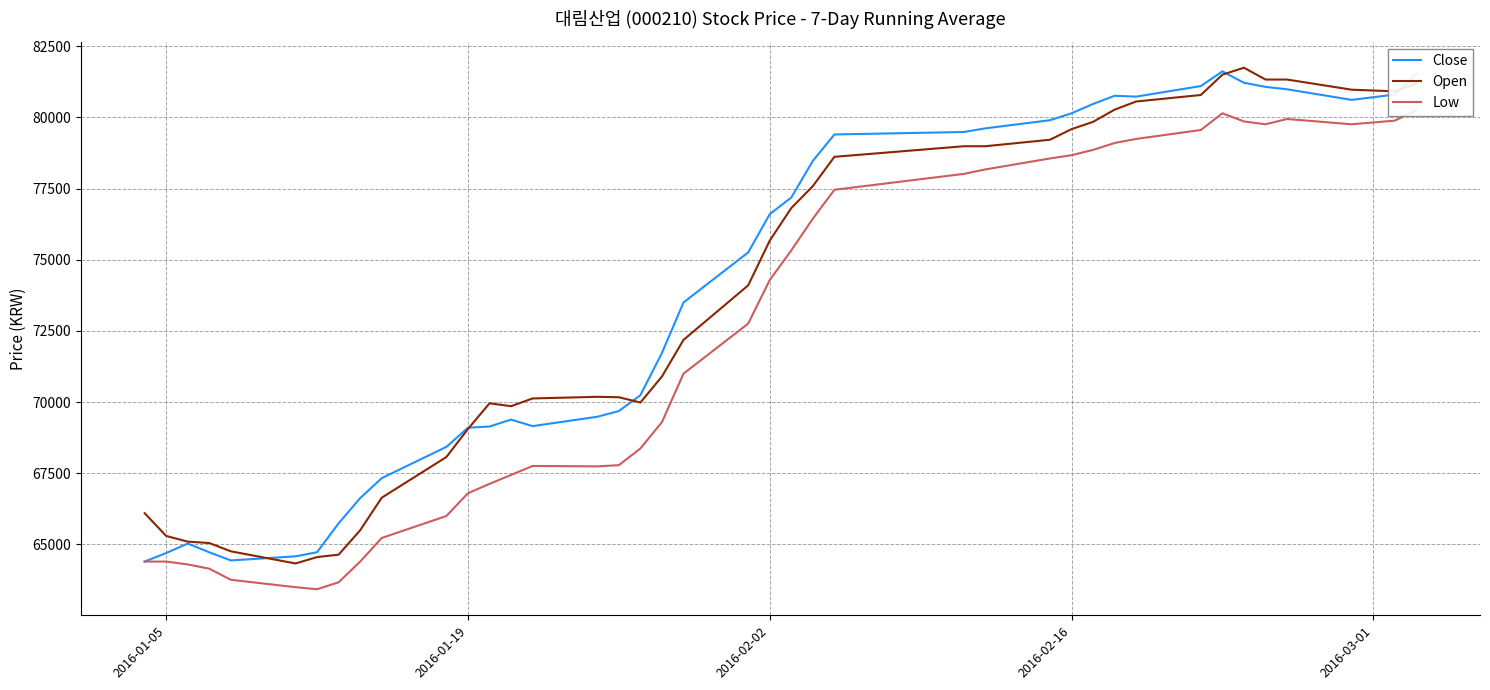

The value of Low at 35 is 43998.9. True or false?

False